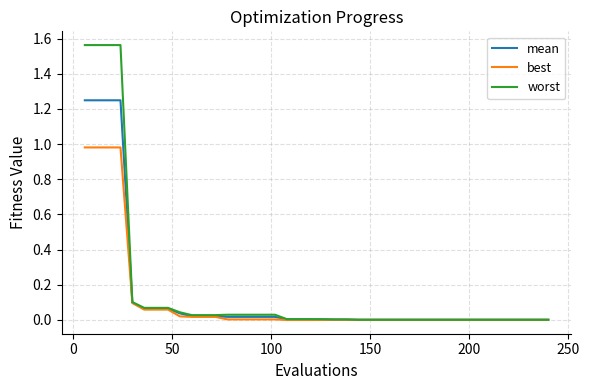

Which series has the widest spread of values?

worst